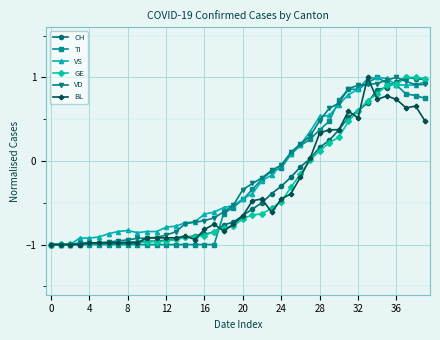

Where does the BL series first go above 0?

27